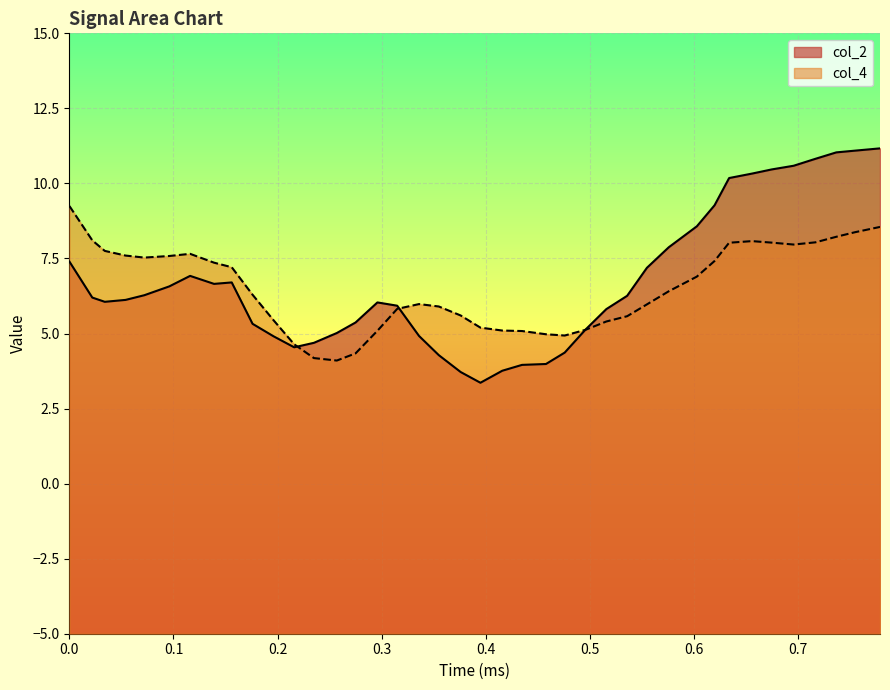

Reading left to right, what are all the values shown in this chart?

col_2: 7.4	6.2	6.1	6.1	6.3	6.6	6.9	6.7	6.7	5.3	4.9	4.5	4.7	5.0	5.4	6.0	5.9	4.9	4.3	3.7	3.4	3.8	4.0	4.0	4.4	5.1	5.8	6.3	7.2	7.9	8.6	9.3	10.2	10.3	10.5	10.6	10.8	11.0	11.1	11.2
col_4: 9.2	8.1	7.8	7.6	7.5	7.6	7.7	7.4	7.2	6.3	5.5	4.6	4.2	4.1	4.3	5.1	5.8	6.0	5.9	5.6	5.2	5.1	5.1	5.0	4.9	5.1	5.4	5.6	6.0	6.4	6.9	7.4	8.0	8.1	8.0	8.0	8.0	8.2	8.4	8.6